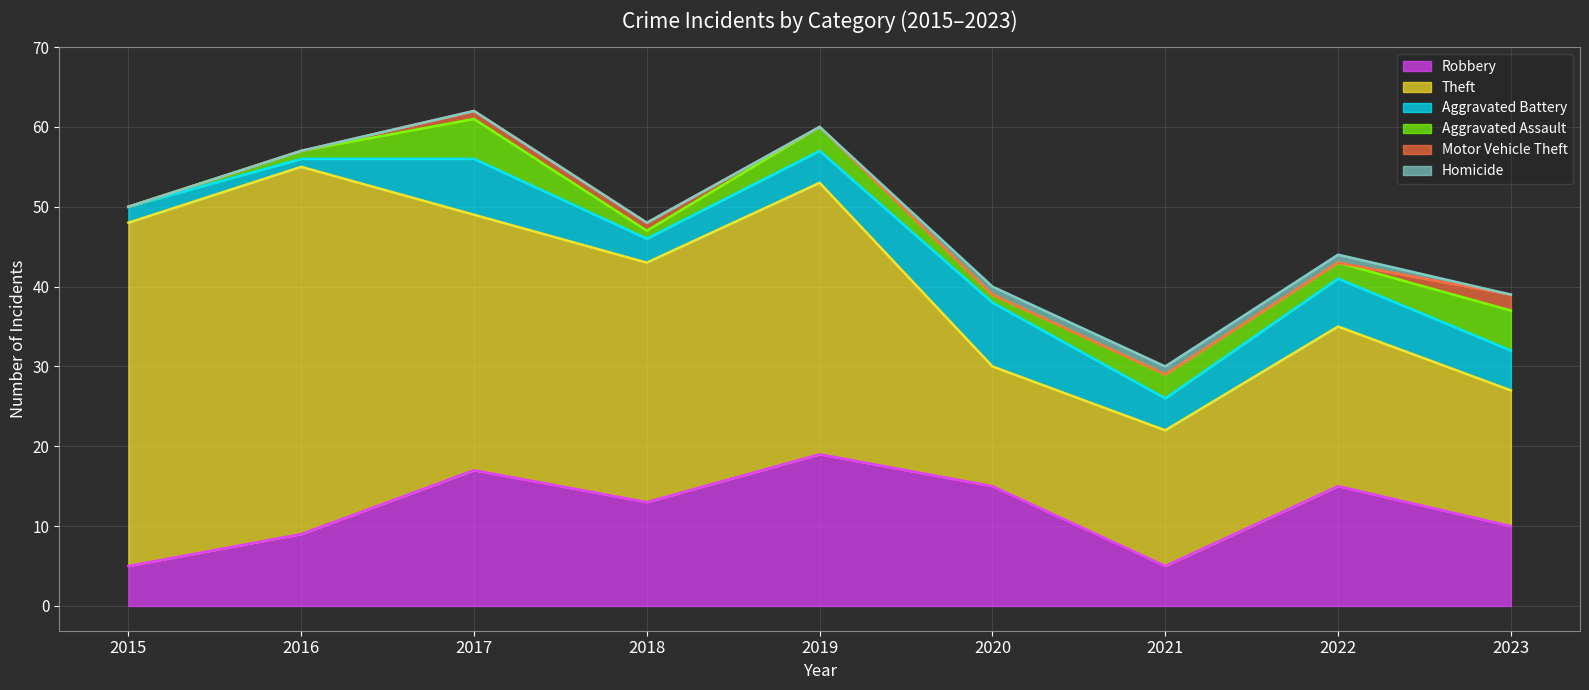

Between 2016 and 2015, which is larger?

2016